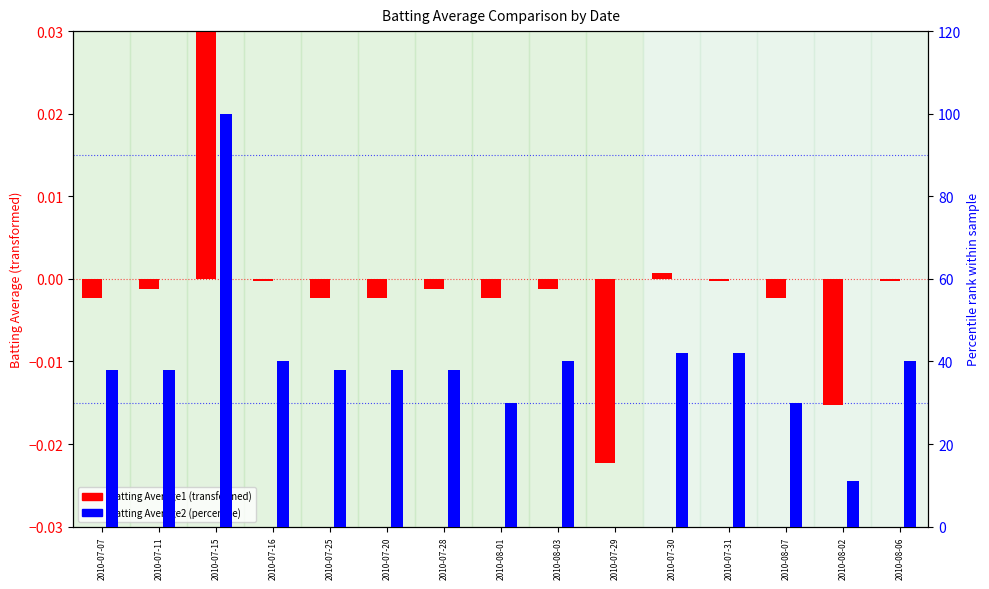

Rank the series by their maximum value, from highest to lowest.

Batting Average2 (percentile), Batting Average1 (transformed)